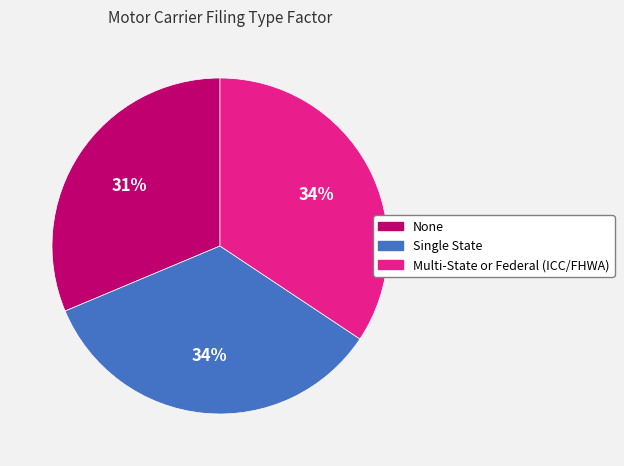

What percentage is the Single State slice, to the nearest percent?

34%